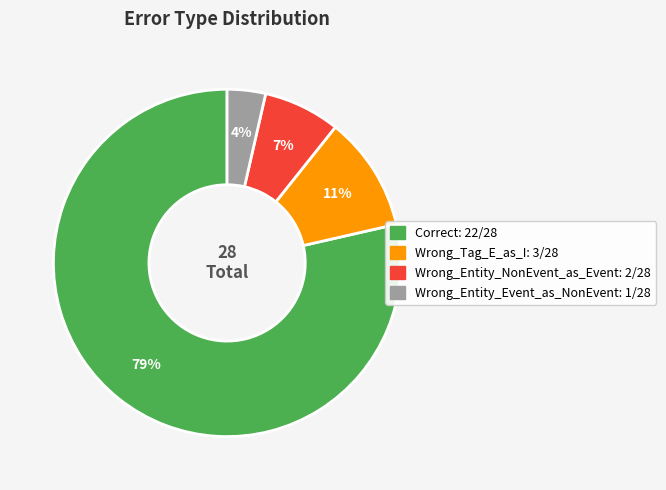

Which slice is the smallest?

Wrong_Entity_Event_as_NonEvent